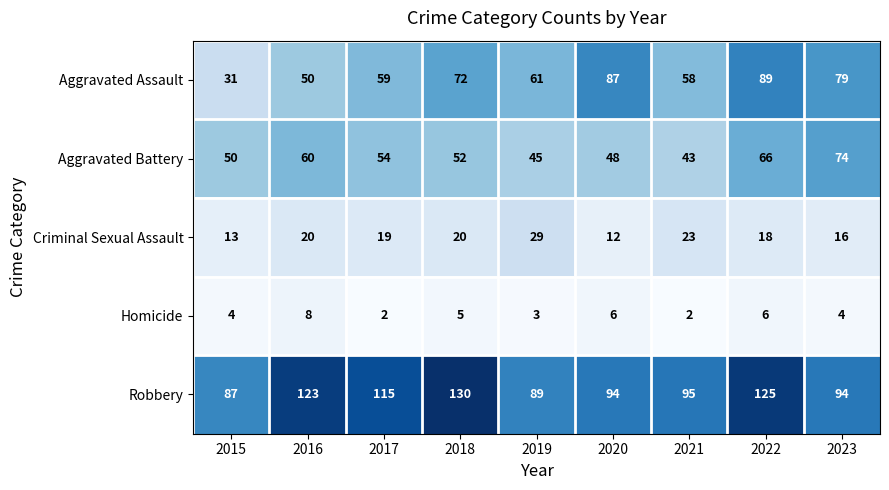

Which series has the largest range (max minus min)?

Aggravated Assault